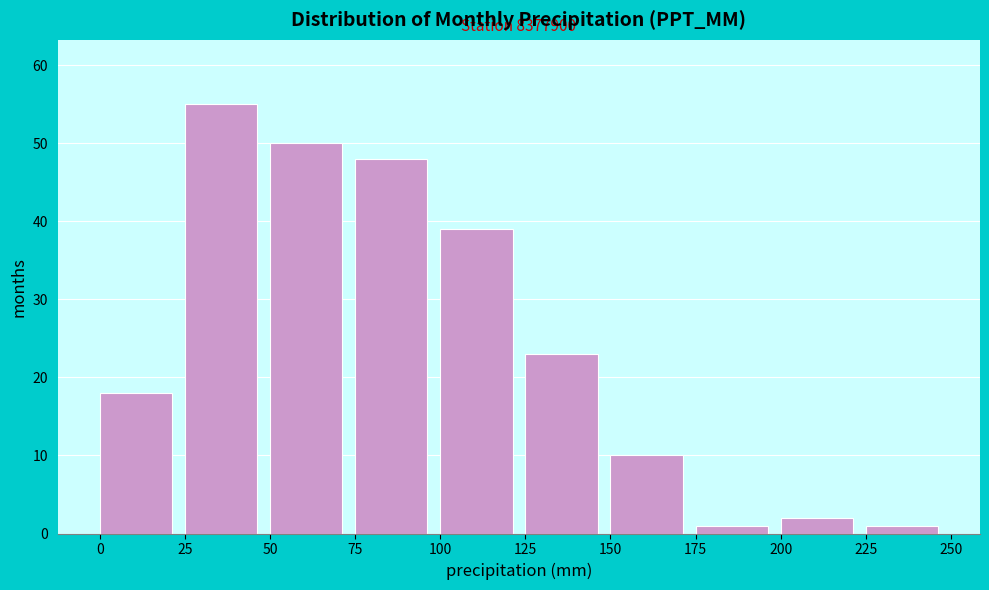

Which range on the x-axis has the tallest bar?

25 to 50